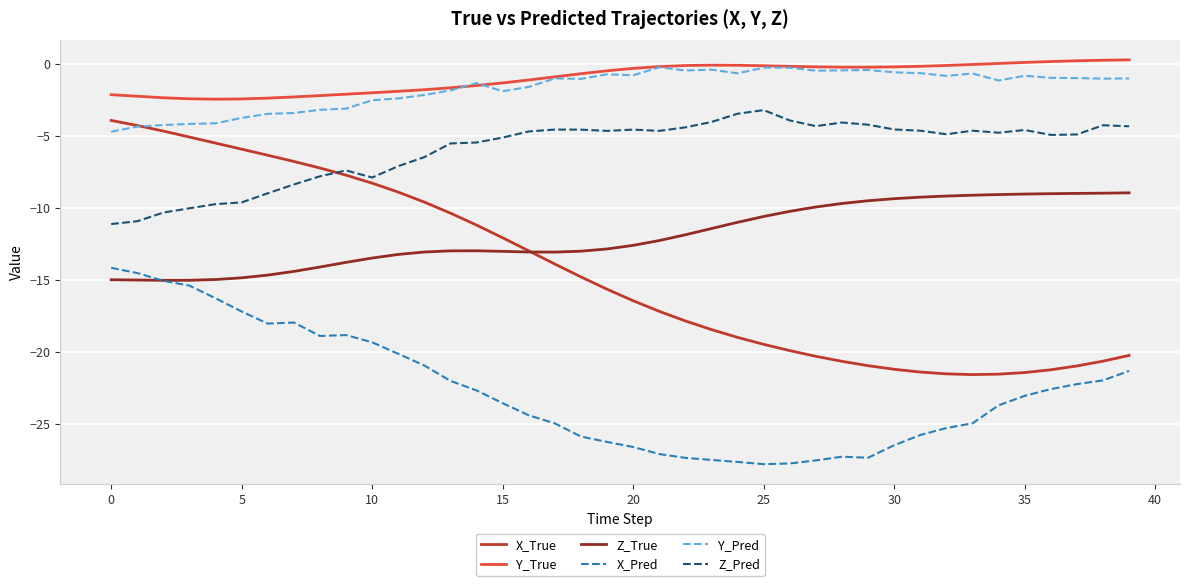

Which series has the widest spread of values?

X_True